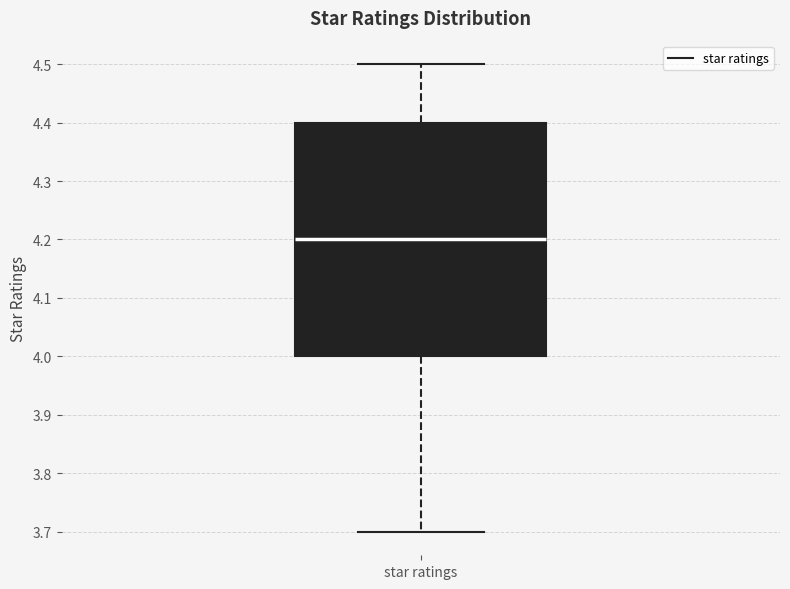

Read this box plot against the y-axis: the position of the median line, the range covered by the box, and the ends of both whiskers. The values are not printed on the chart, so give them approximately, as read against the axis.

median 4.2, box 4.0 to 4.4, whiskers 3.7 to 4.5